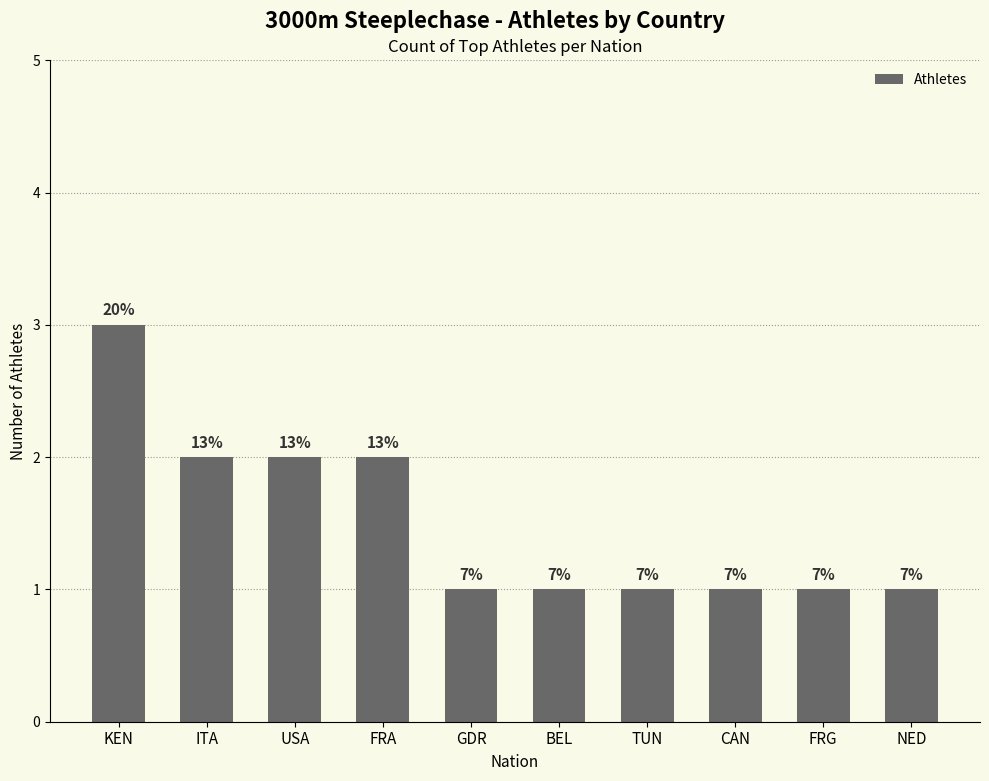

Does the chart contain any negative values?

No